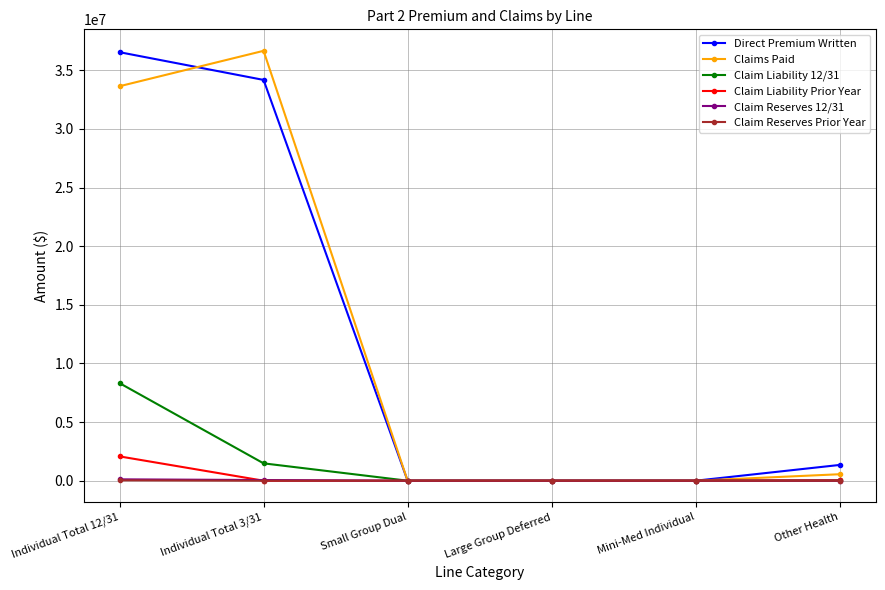

What is the greatest value displayed?

36662650.0